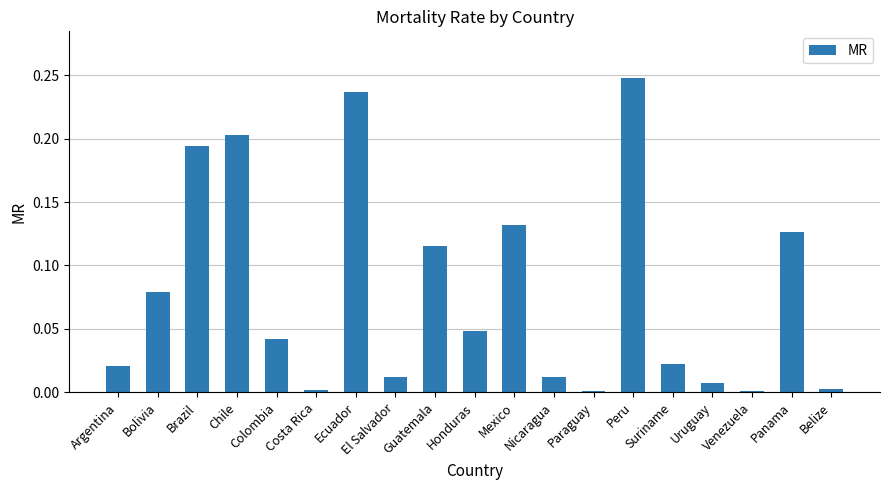

At which category does the chart reach its peak across all series?

Peru